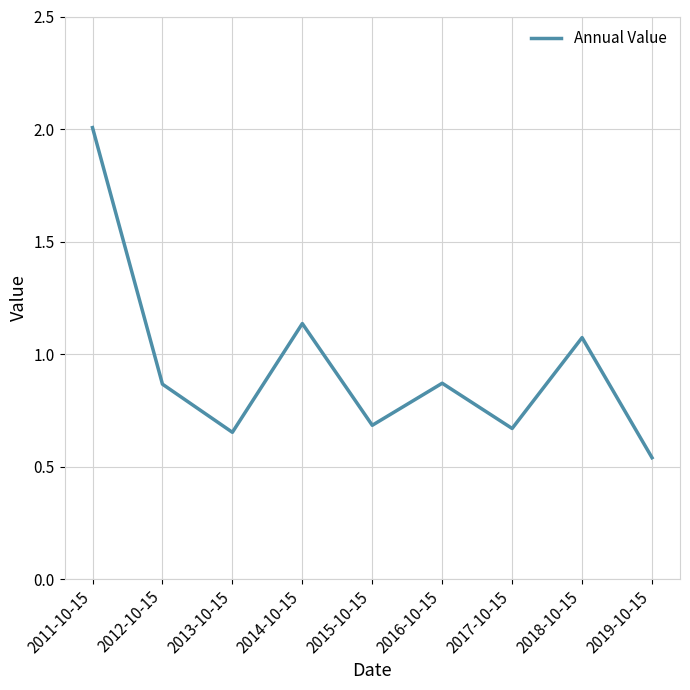

How many categories are shown in the chart?

9